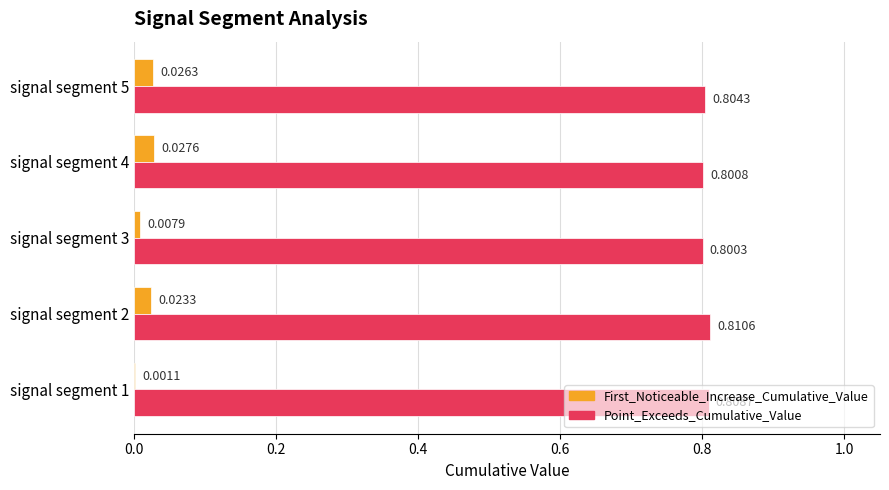

Which series changed the most between signal segment 2 and signal segment 3?

First_Noticeable_Increase_Cumulative_Value